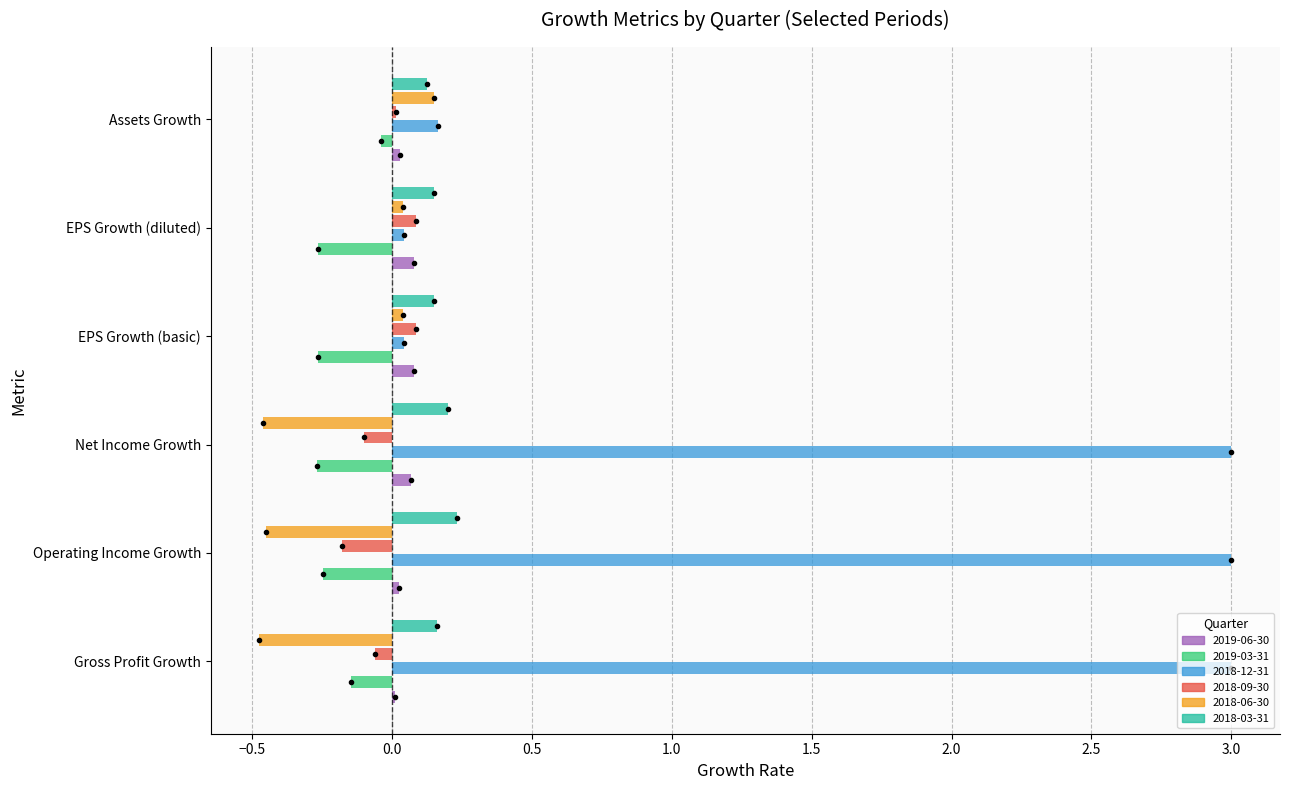

Is it true that 2018-03-31 equals 0.2 at EPS Growth (diluted)?

True